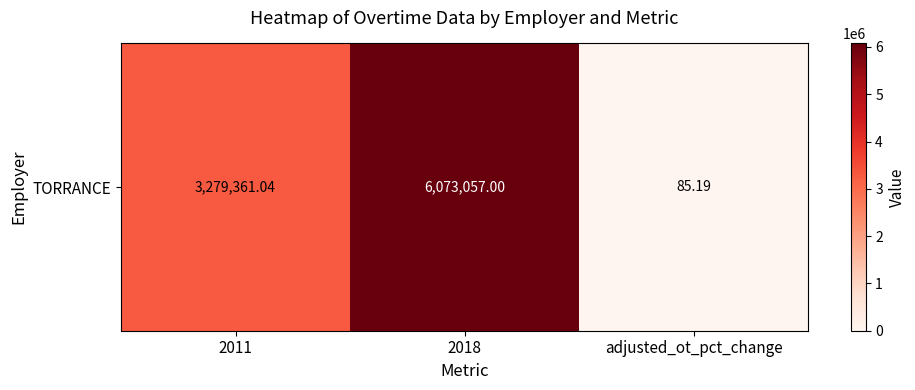

The value at 2011 is 3279361.0. True or false?

True